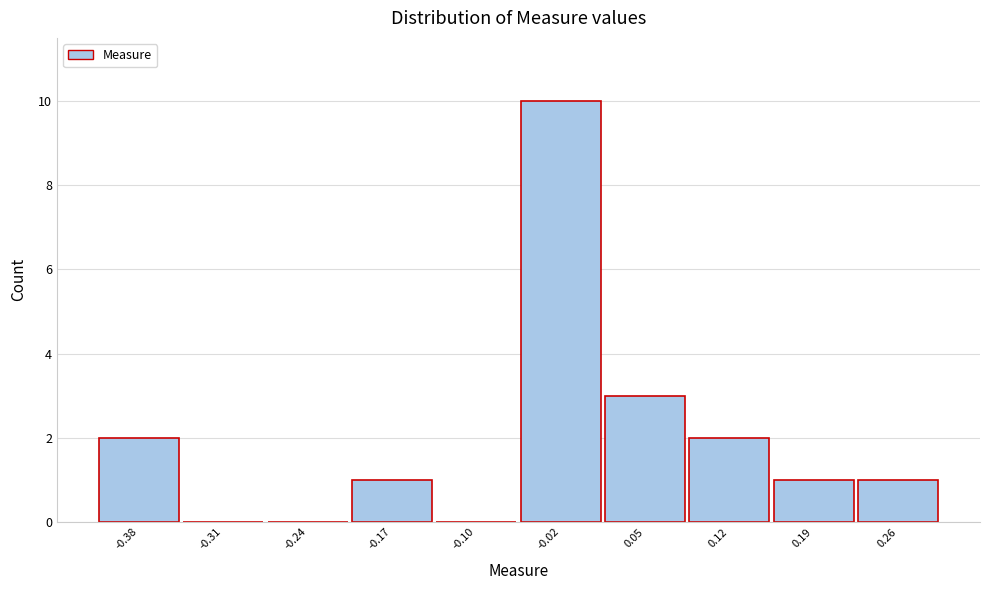

Reading left to right, what are all the values shown in this chart?

-0.38=2	-0.31=0	-0.24=0	-0.17=1	-0.10=0	-0.02=10	0.05=3	0.12=2	0.19=1	0.26=1